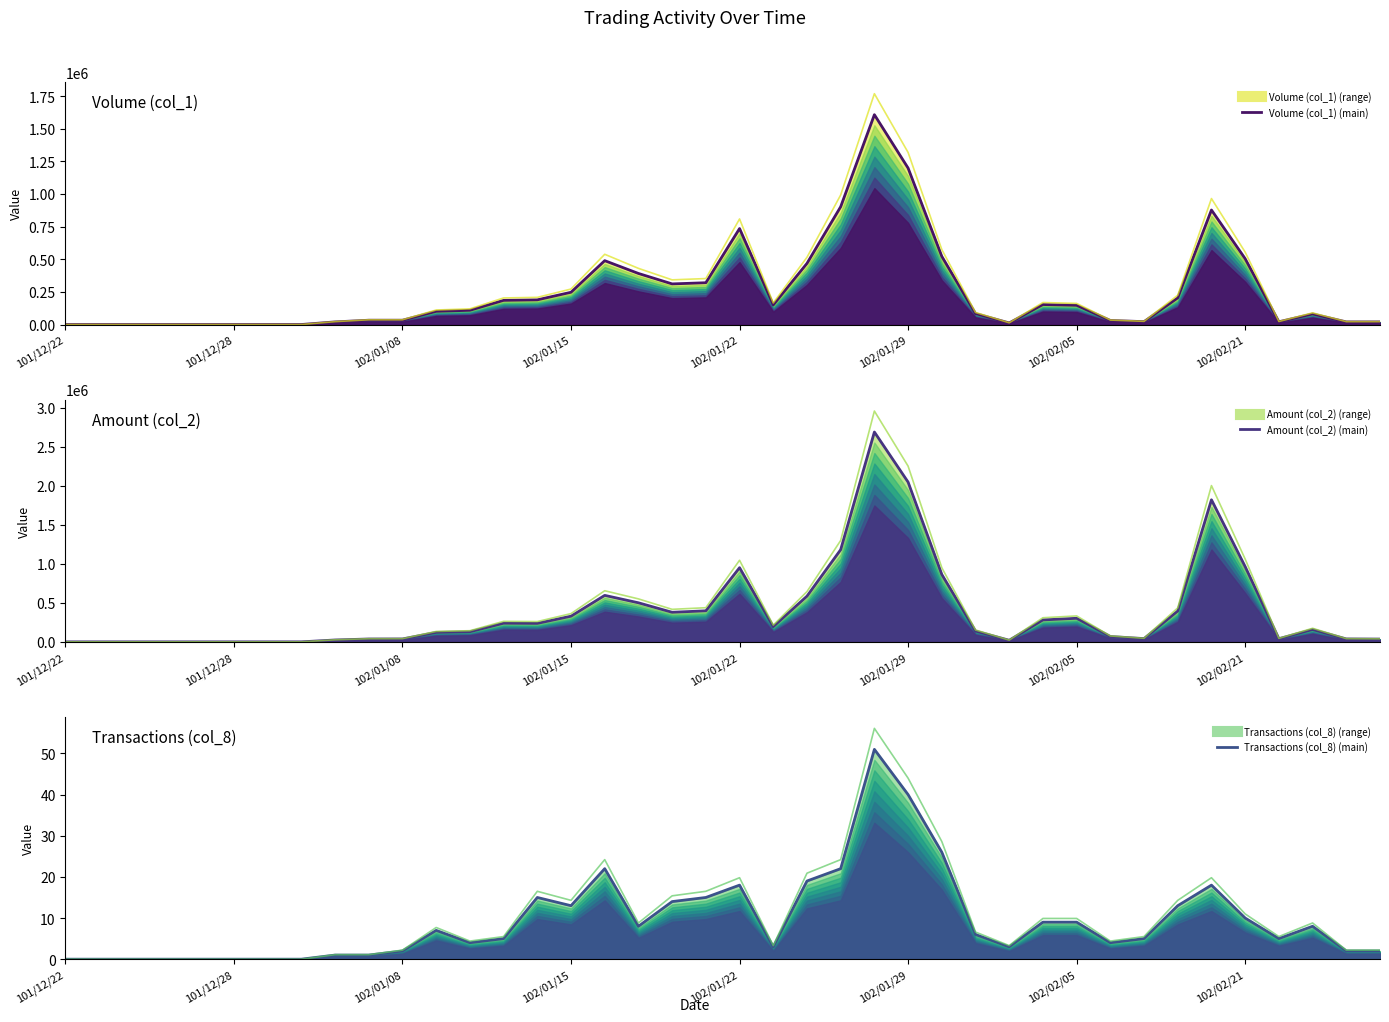

How many values in the Amount (col_2) series exceed 158230?

19